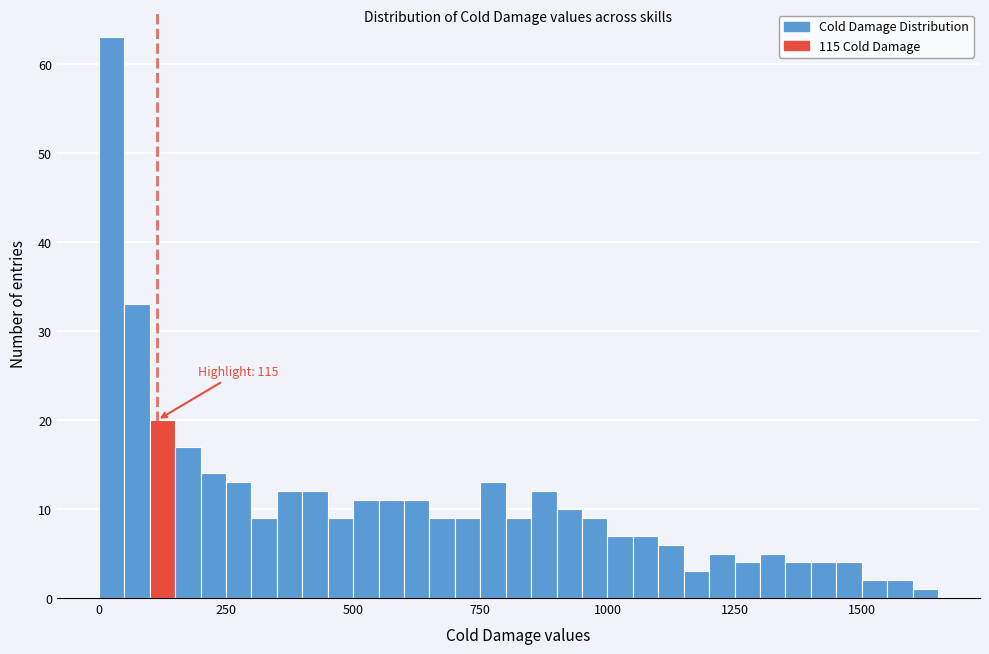

Around what value on the x-axis is the tallest bar? Give the approximate position of its centre, as read against the axis.

50